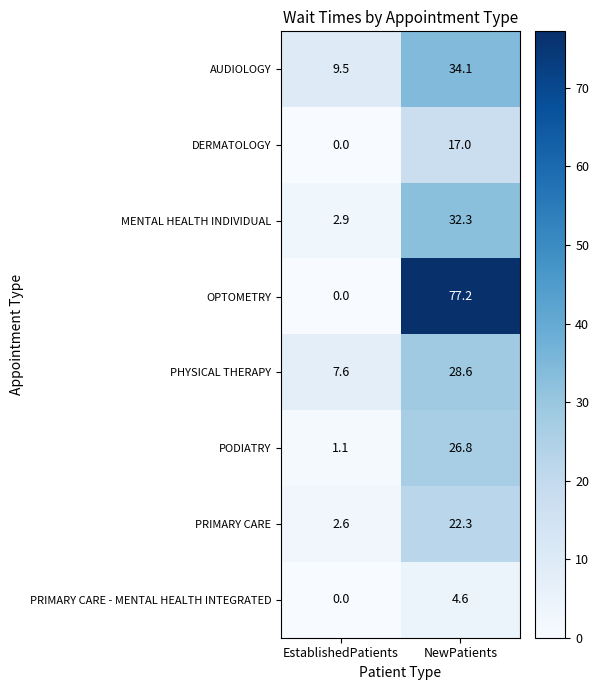

Which series has the largest range (max minus min)?

OPTOMETRY